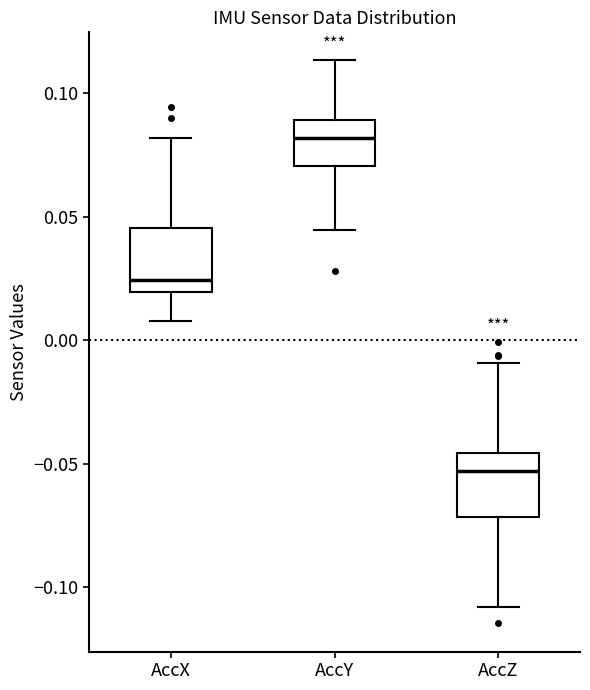

Reading left to right, read every box against the y-axis: the position of its median line, the range the box covers, and the ends of its whiskers. The values are not printed on the chart, so give them approximately, as read against the axis.

AccX: median 0.025, box 0.020 to 0.045, whiskers 0.010 to 0.080
AccY: median 0.080, box 0.070 to 0.090, whiskers 0.045 to 0.115
AccZ: median -0.055, box -0.070 to -0.045, whiskers -0.110 to -0.010